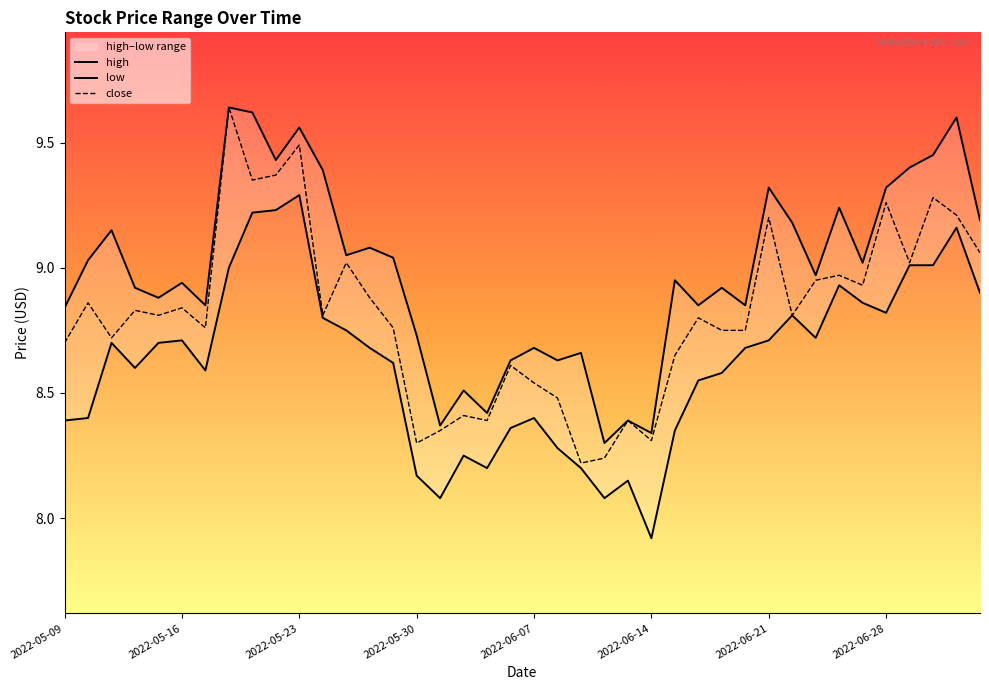

What is the difference between the maximum and minimum values in the close series?

1.4